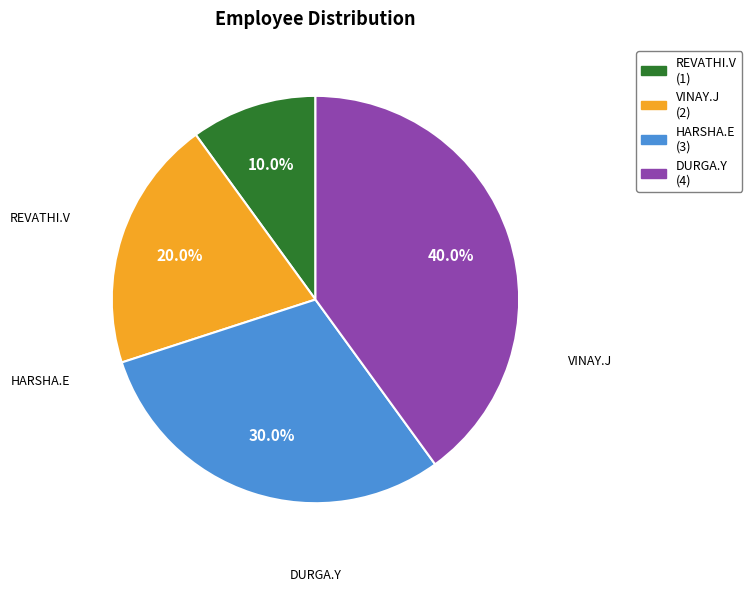

To the nearest percent, what is the difference between the DURGA.Y and VINAY.J slice percentages?

20%